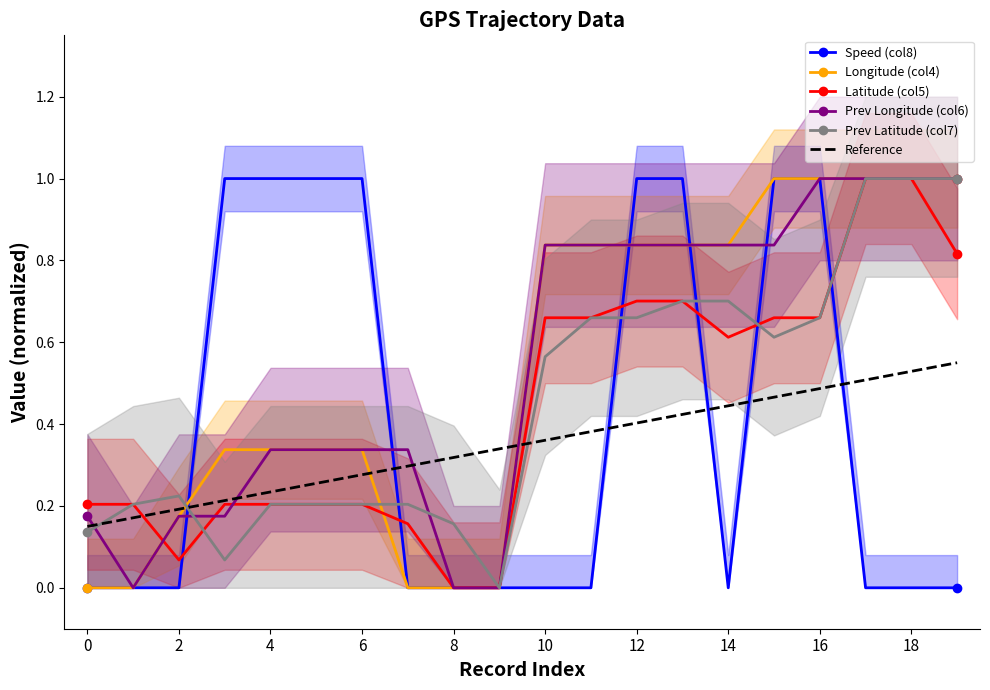

Reading left to right, what are all the values shown in this chart?

Speed (col8): 0.0	0.0	0.0	1.0	1.0	1.0	1.0	0.0	0.0	0.0	0.0	0.0	1.0	1.0	0.0	1.0	1.0	0.0	0.0	0.0
Longitude (col4): 0.0	0.0	0.2	0.3	0.3	0.3	0.3	0.0	0.0	0.0	0.8	0.8	0.8	0.8	0.8	1.0	1.0	1.0	1.0	1.0
Latitude (col5): 0.2	0.2	0.1	0.2	0.2	0.2	0.2	0.2	0.0	0.0	0.7	0.7	0.7	0.7	0.6	0.7	0.7	1.0	1.0	0.8
Prev Longitude (col6): 0.2	0.0	0.2	0.2	0.3	0.3	0.3	0.3	0.0	0.0	0.8	0.8	0.8	0.8	0.8	0.8	1.0	1.0	1.0	1.0
Prev Latitude (col7): 0.1	0.2	0.2	0.1	0.2	0.2	0.2	0.2	0.2	0.0	0.6	0.7	0.7	0.7	0.7	0.6	0.7	1.0	1.0	1.0
Reference: 0.1	0.2	0.2	0.2	0.2	0.3	0.3	0.3	0.3	0.3	0.4	0.4	0.4	0.4	0.4	0.5	0.5	0.5	0.5	0.6